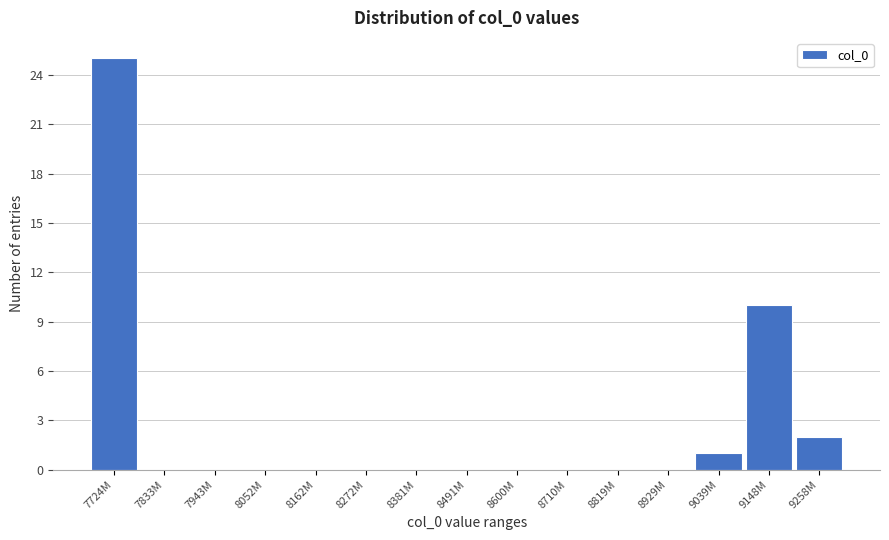

Reading left to right, transcribe all the data shown in this chart.

7724M=25	7833M=0	7943M=0	8052M=0	8162M=0	8272M=0	8381M=0	8491M=0	8600M=0	8710M=0	8819M=0	8929M=0	9039M=1	9148M=10	9258M=2